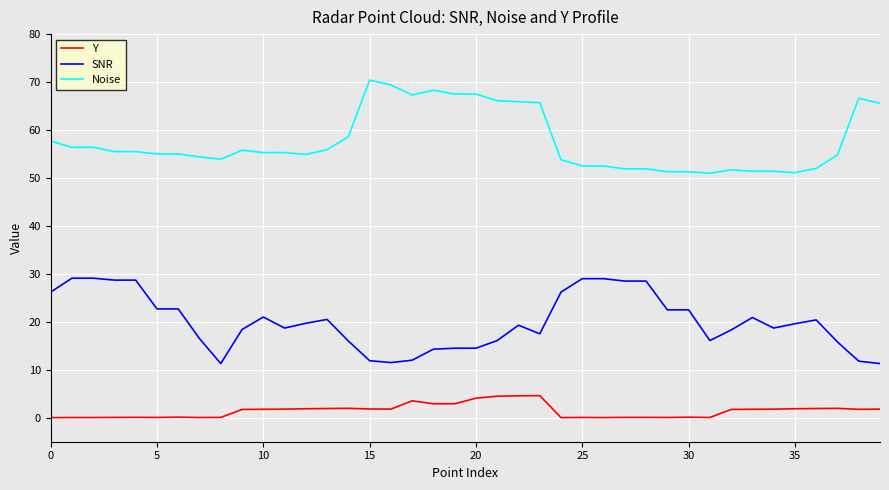

Which series has the widest spread of values?

Noise